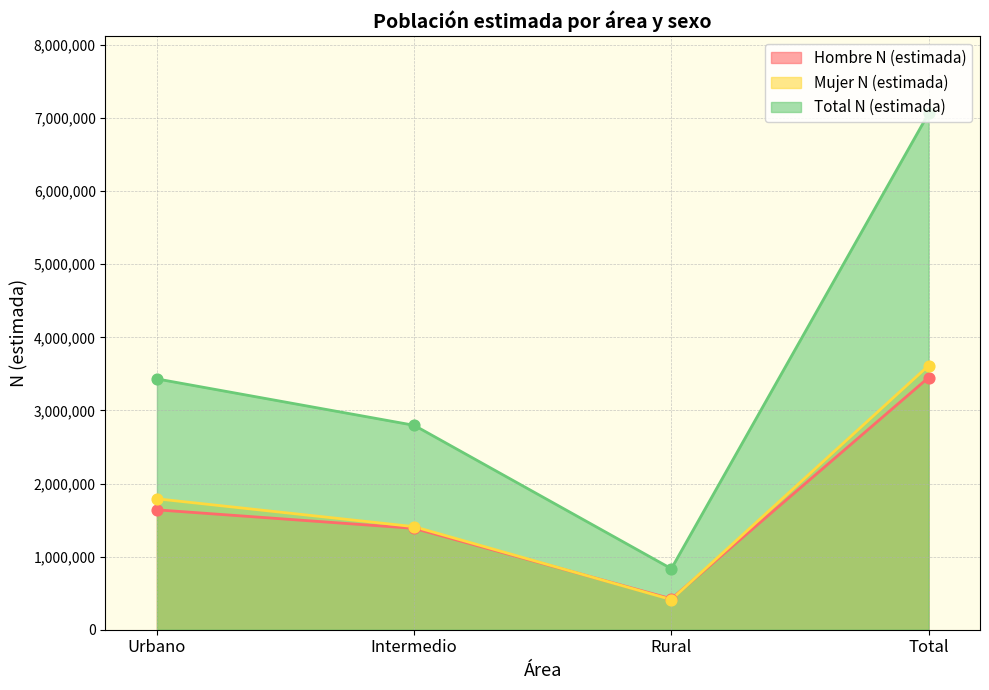

Is the value of Mujer N (estimada) at Total greater than the value of Hombre N (estimada) at Total?

Yes